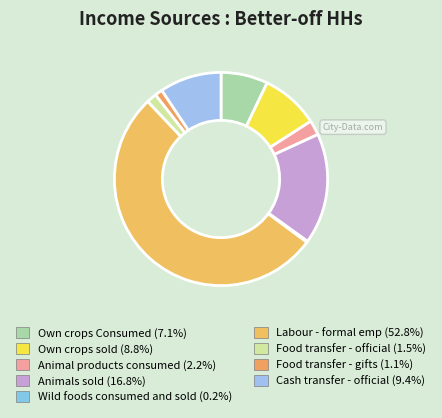

What is the total percentage of Own crops Consumed and Animals sold?

23.9%